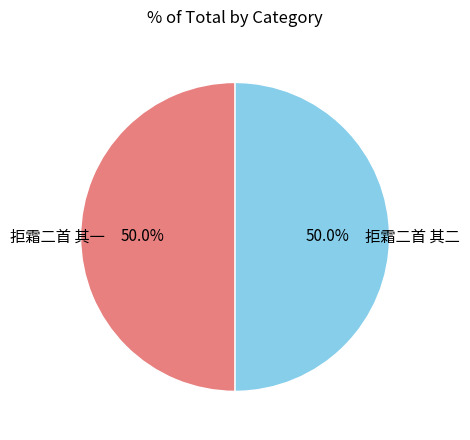

Which category has the smallest portion of the pie?

拒霜二首 其二